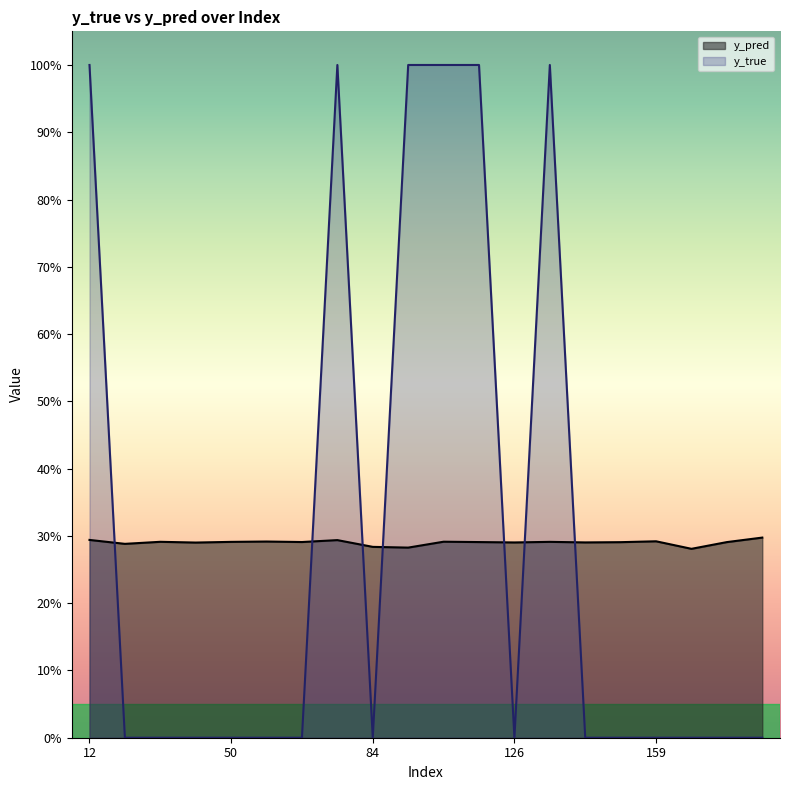

Count the number of data series in this chart.

2